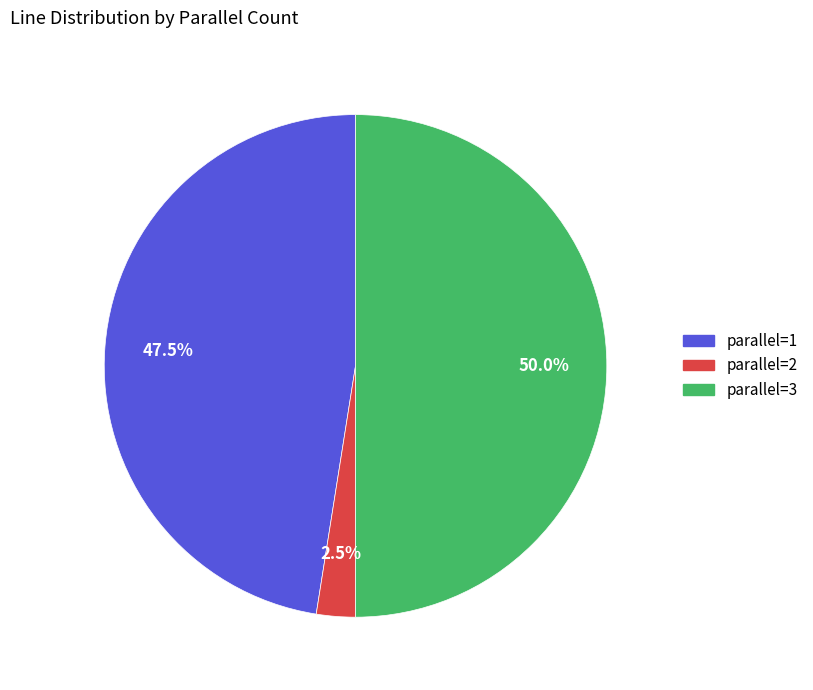

Is there a majority slice in this chart?

No